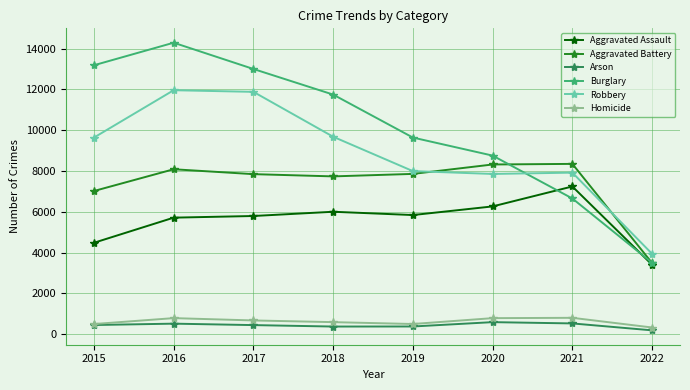

What is the sum of all Robbery values?

70864